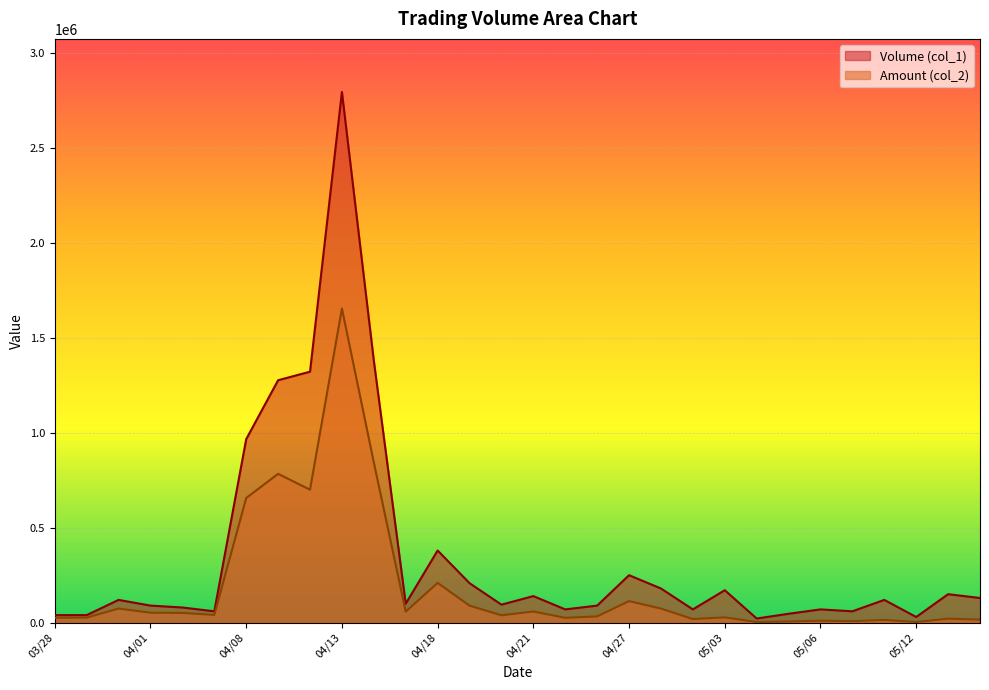

True or false: Volume (col_1) has more than 1 interior local peaks.

True